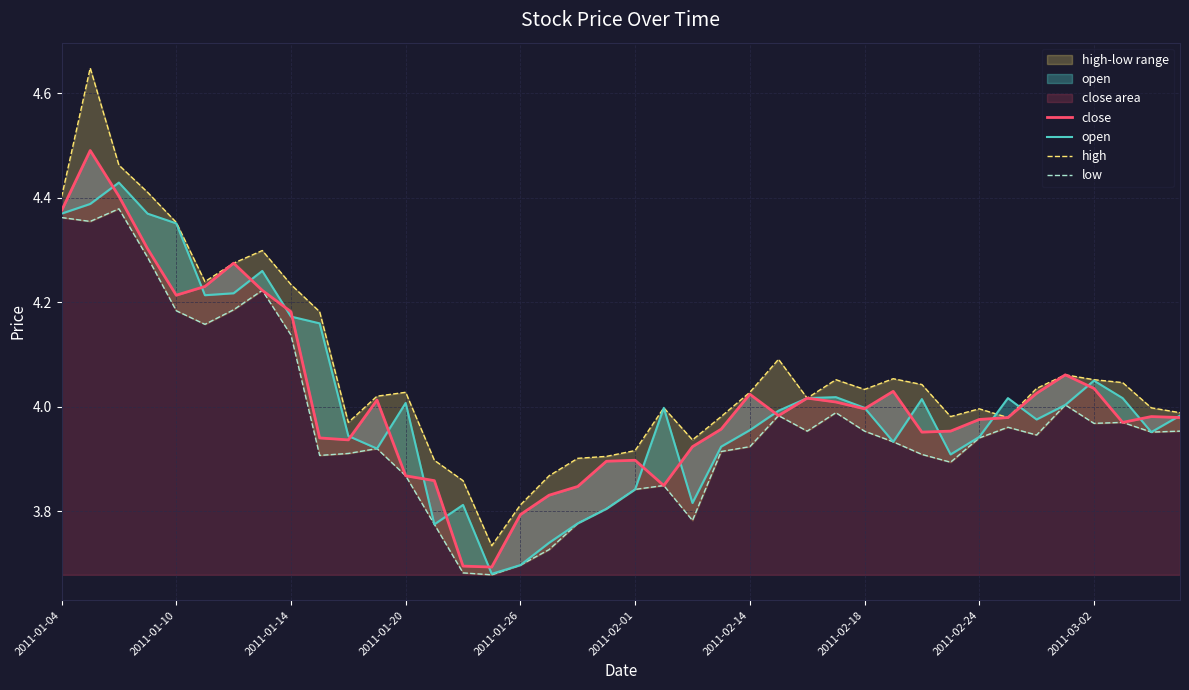

What is the label of the 9th point from the left?

2011-01-14